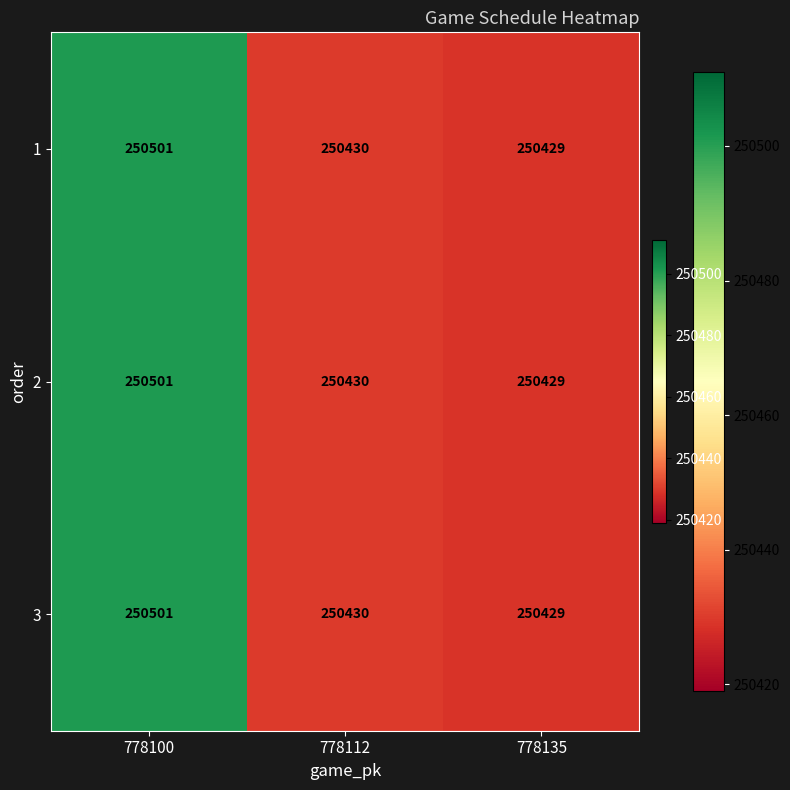

Rank the categories by 2 value from highest to lowest.

778100, 778112, 778135